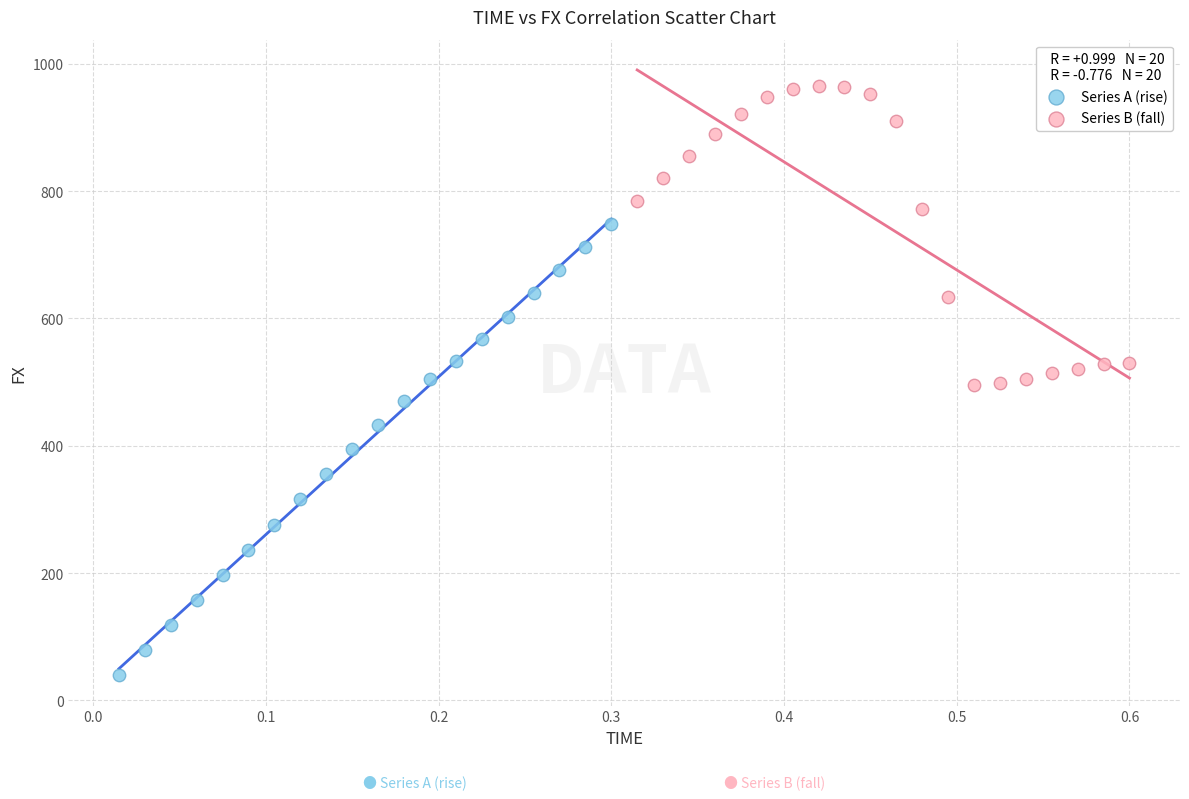

What are all the series names shown in the legend?

Series A (rise), Series B (fall)